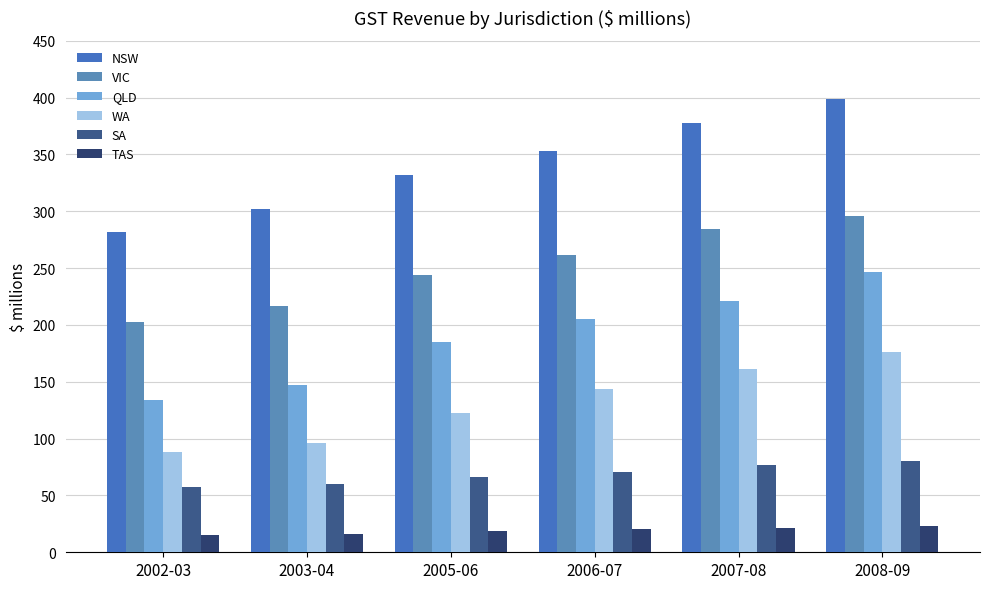

The NSW series shows 282.1 at 2002-03. True or false?

True